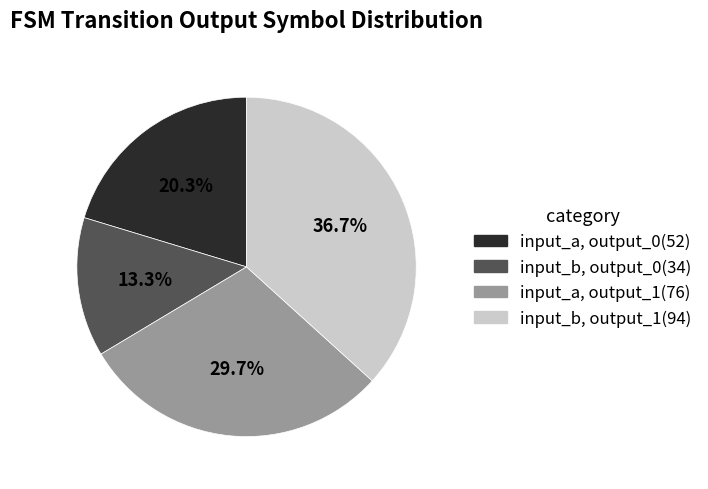

To the nearest percent, what is the average slice percentage?

25%